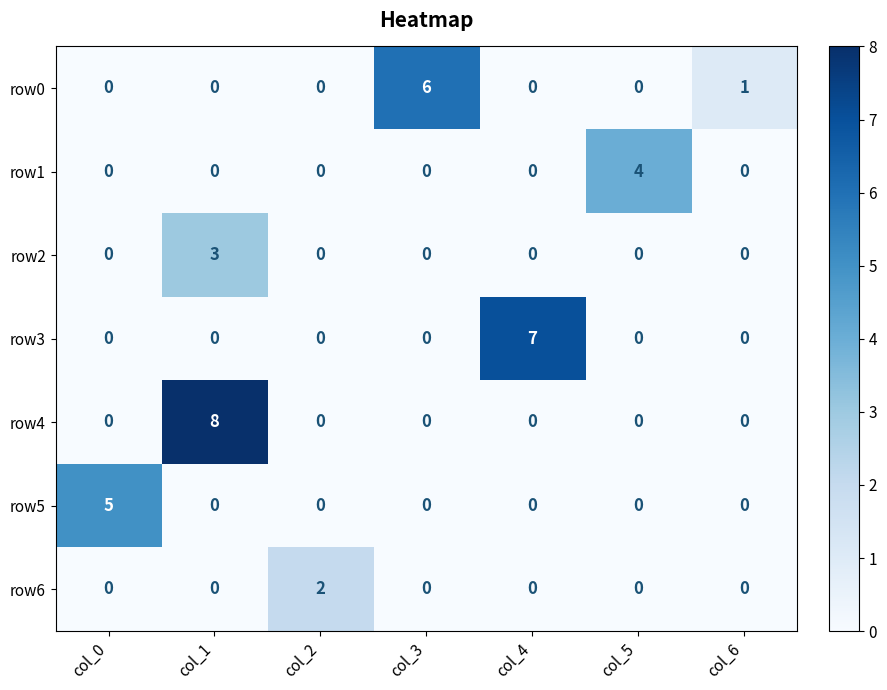

What is the maximum value for row2?

3